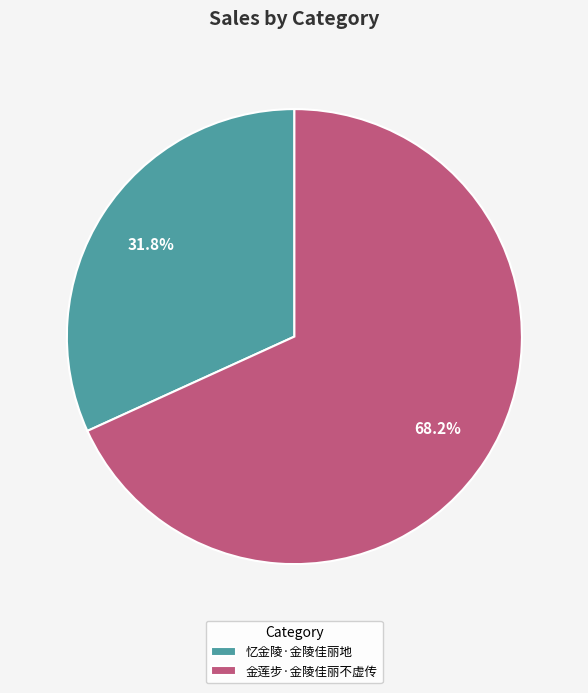

True or false: 忆金陵·金陵佳丽地 accounts for 17% of the total.

False